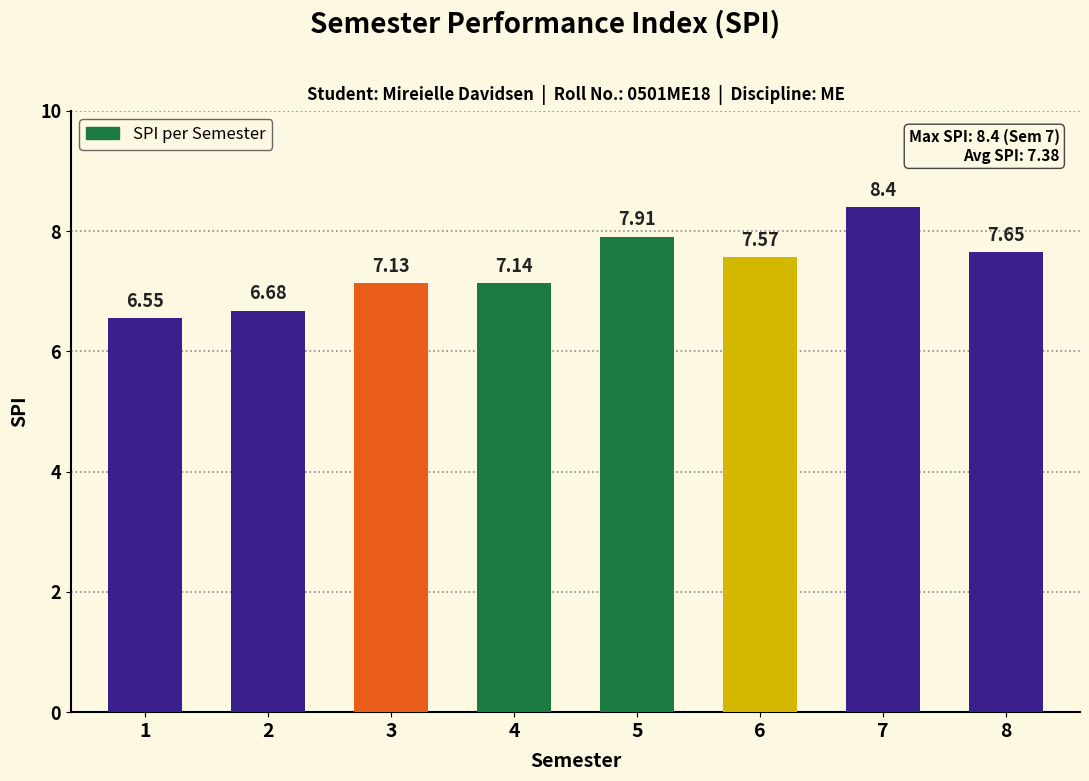

The chart shows a value of 10.6 at 2. True or false?

False